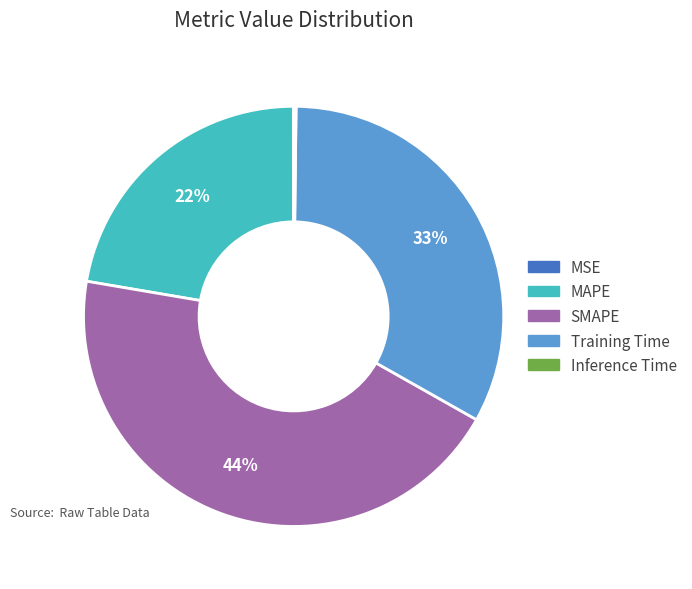

Between SMAPE and MAPE, which is larger?

SMAPE